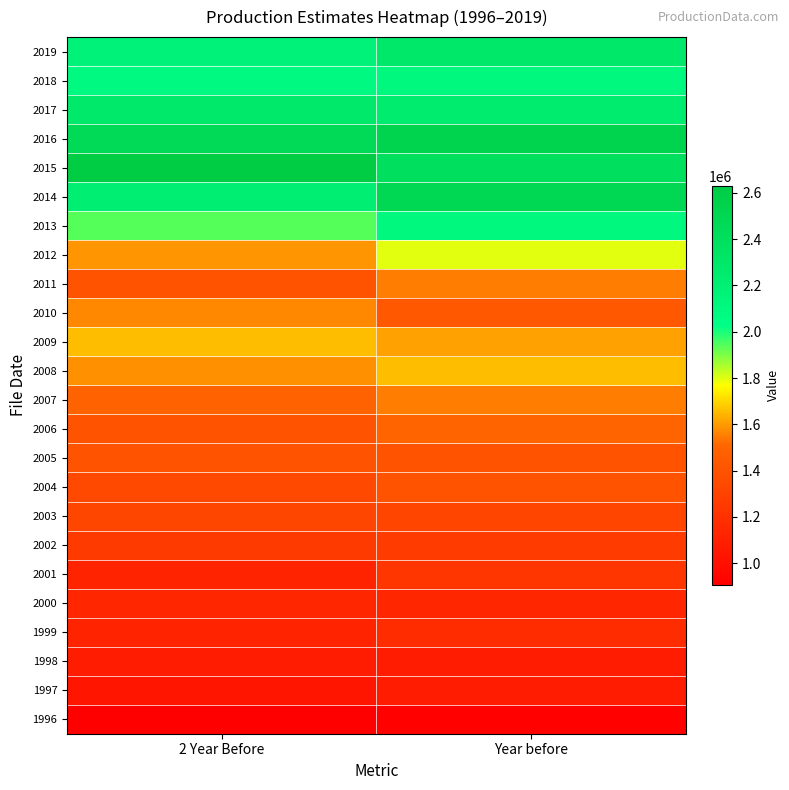

What is the spread (max minus min) of values at Year before?

1610000